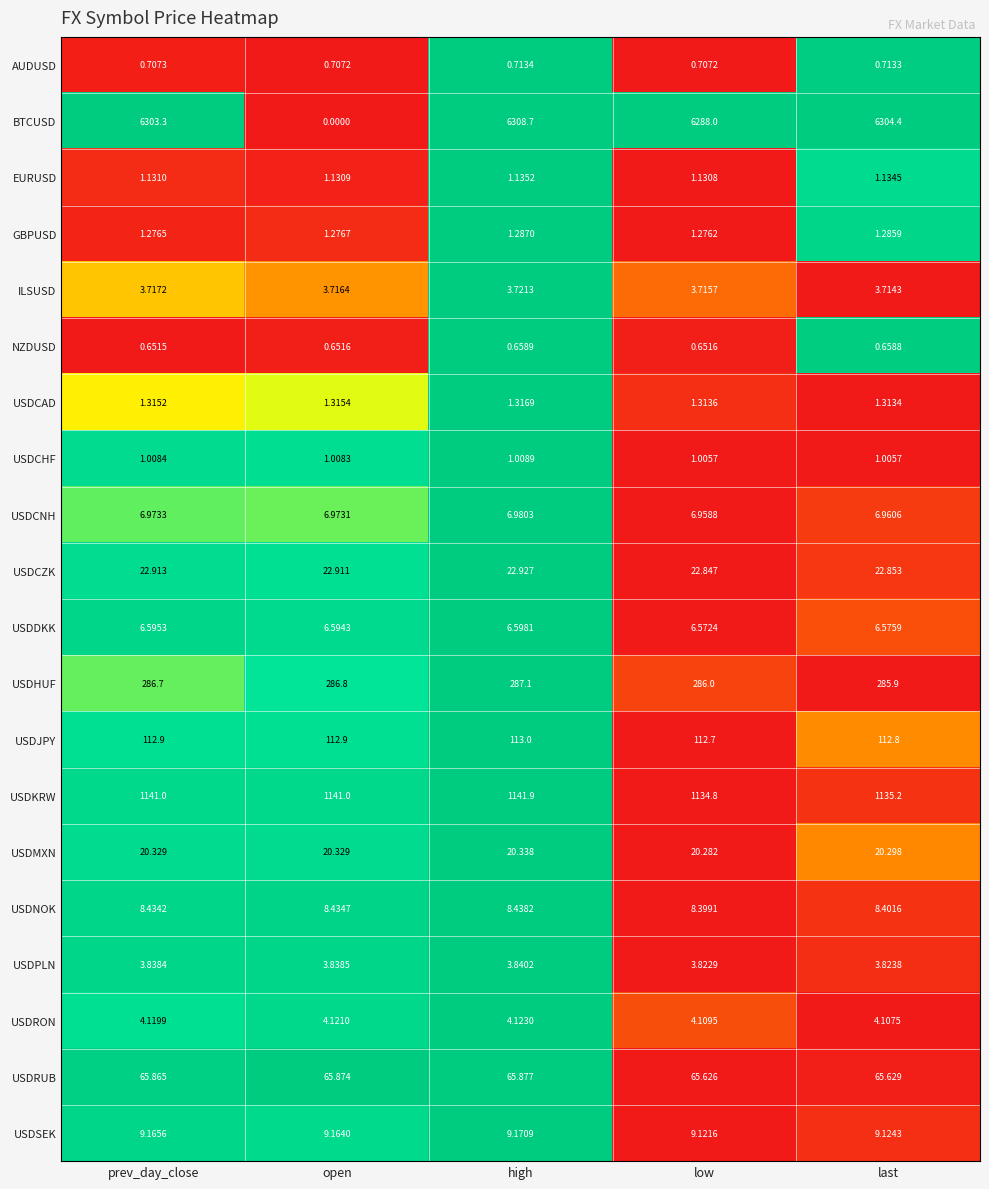

Which category has the lowest value across all series?

open